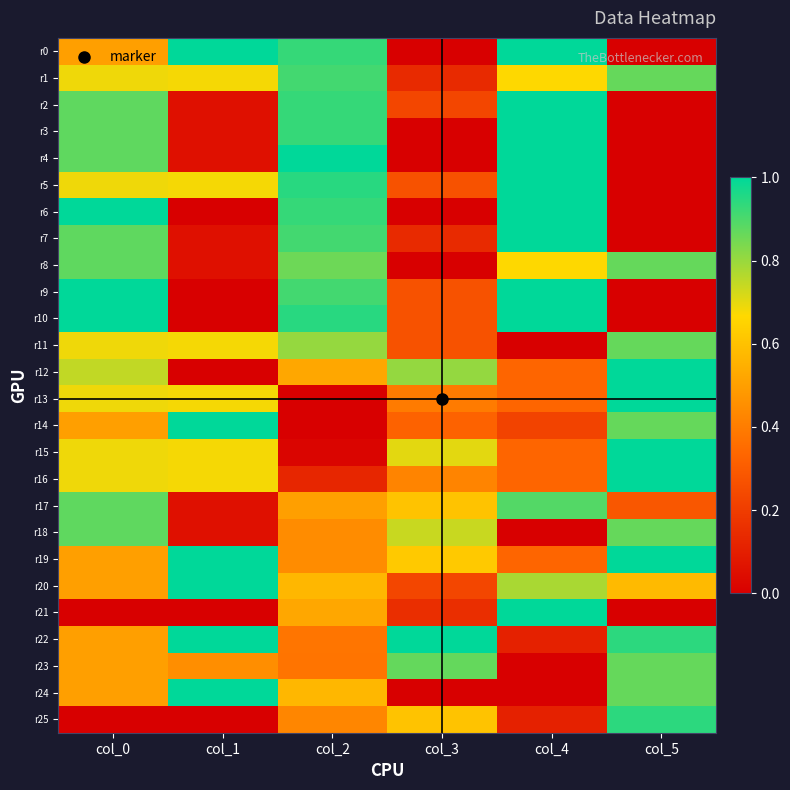

Which series has the largest total across all categories?

r1